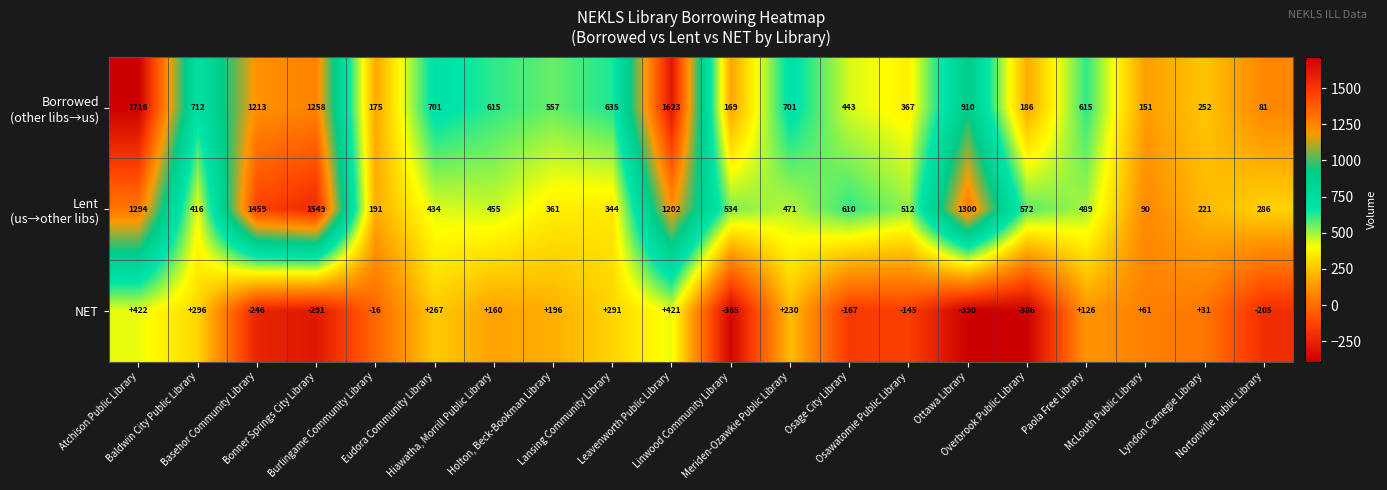

What is the difference between the maximum and minimum values in the NET series?

812